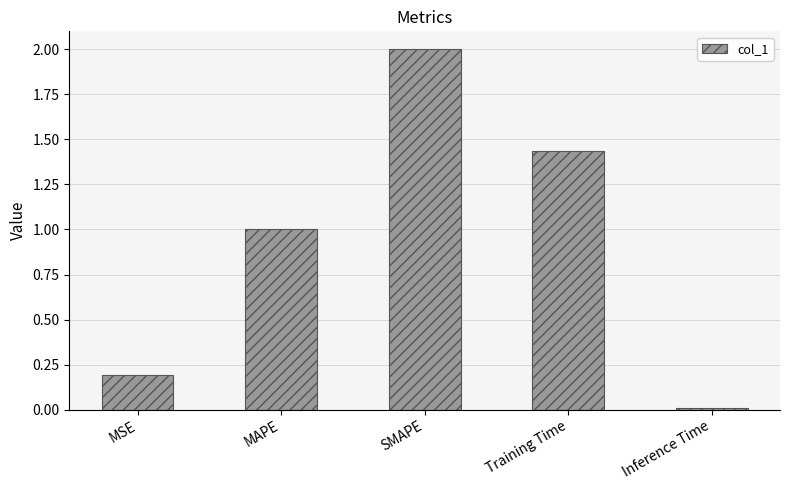

What is the average value?

0.9